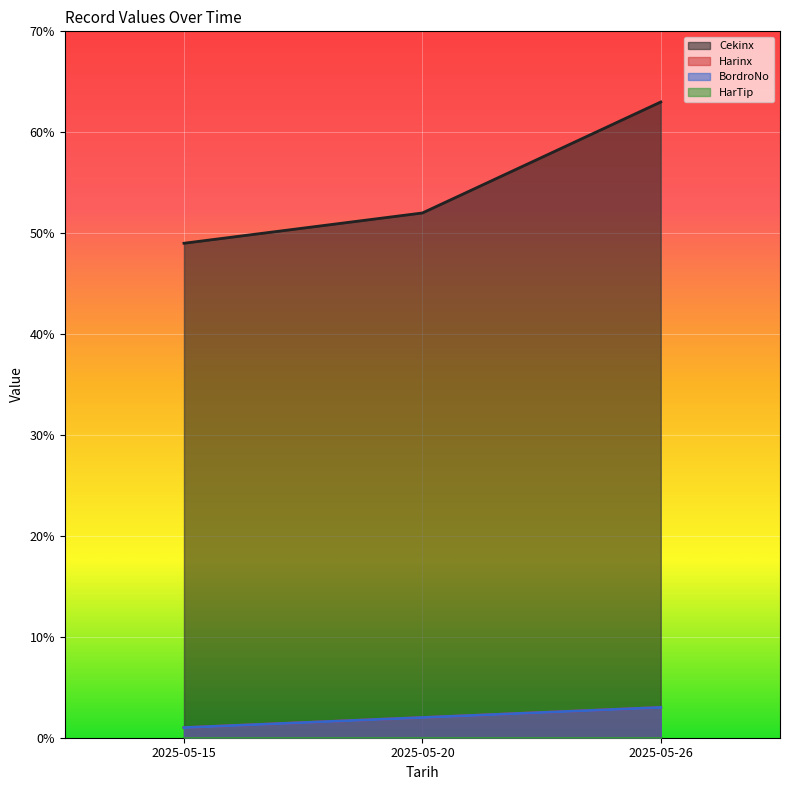

Does the chart display data point markers on the line(s)?

No